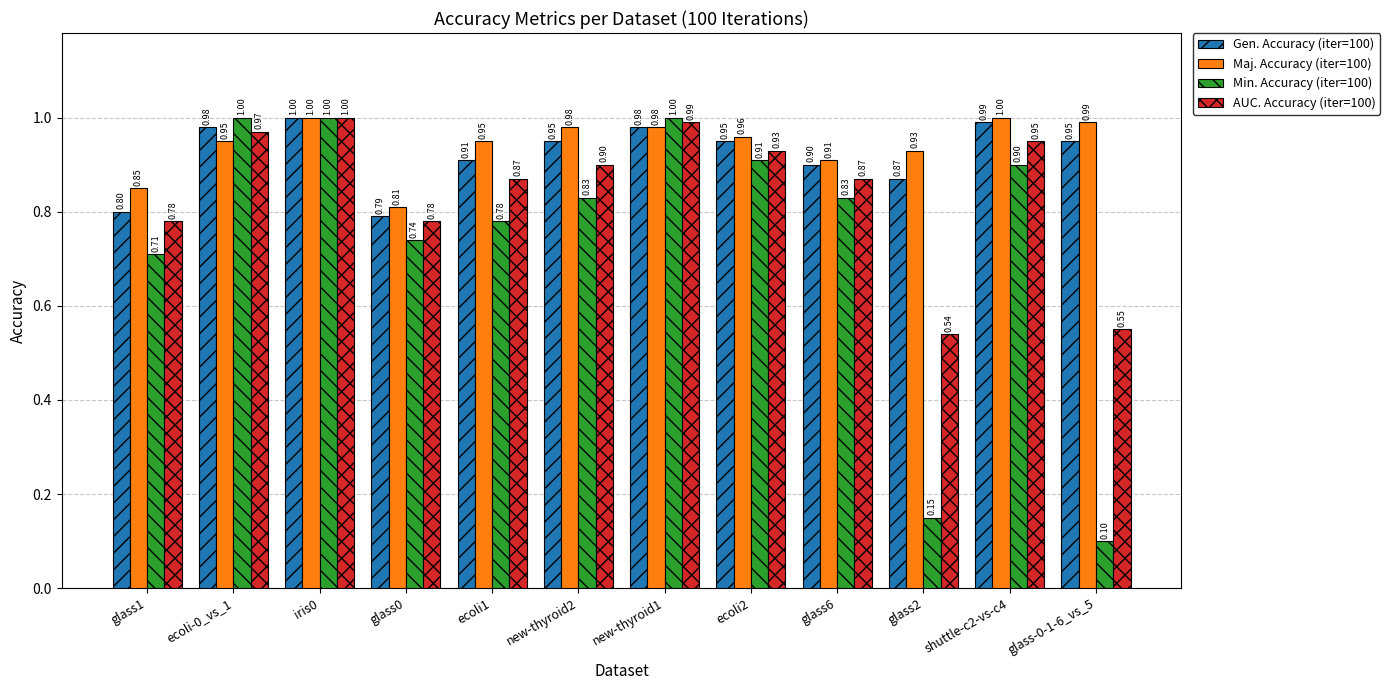

Rank the series at glass-0-1-6_vs_5 from lowest to highest value.

Min. Accuracy (iter=100), AUC. Accuracy (iter=100), Gen. Accuracy (iter=100), Maj. Accuracy (iter=100)